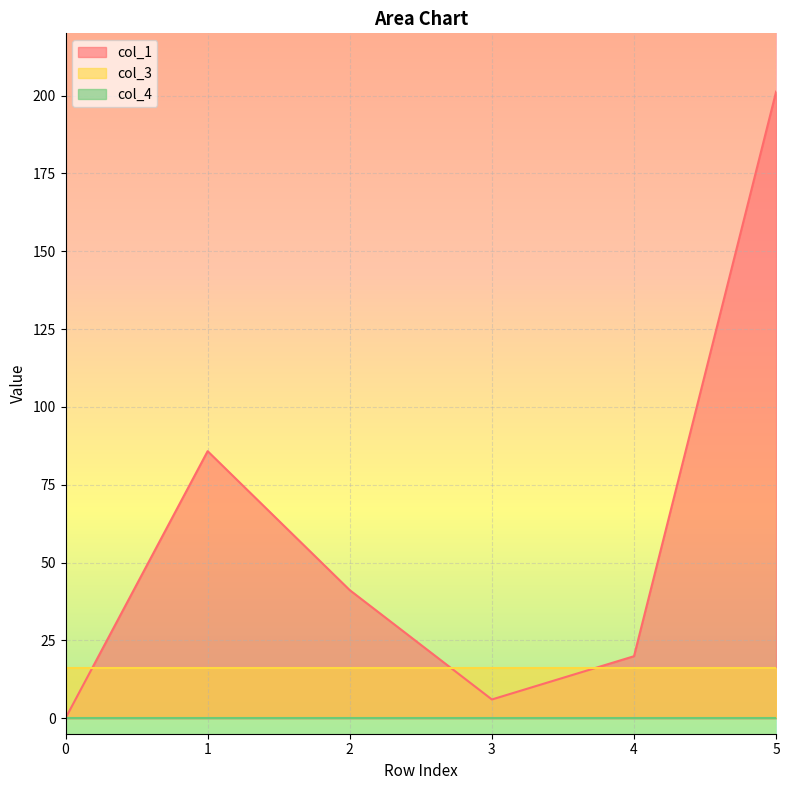

Rank the series at 2 from highest to lowest value.

col_1, col_3, col_4